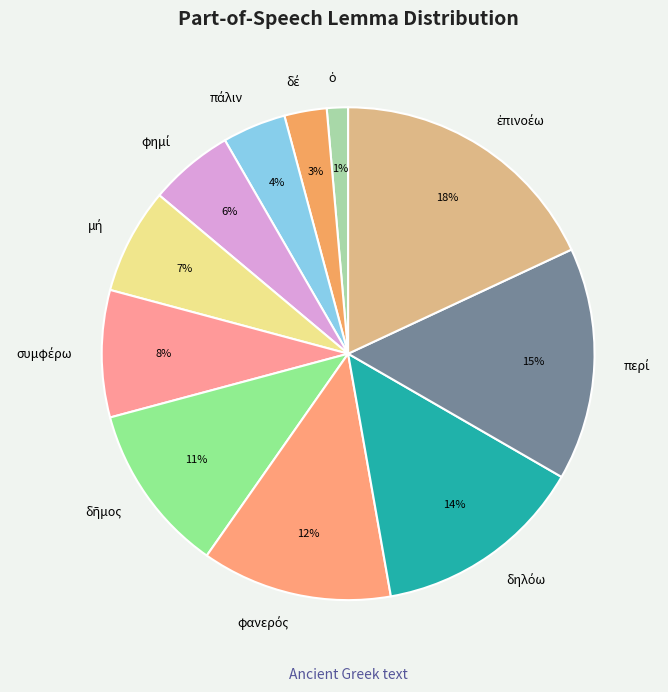

Does any single category account for the majority?

No